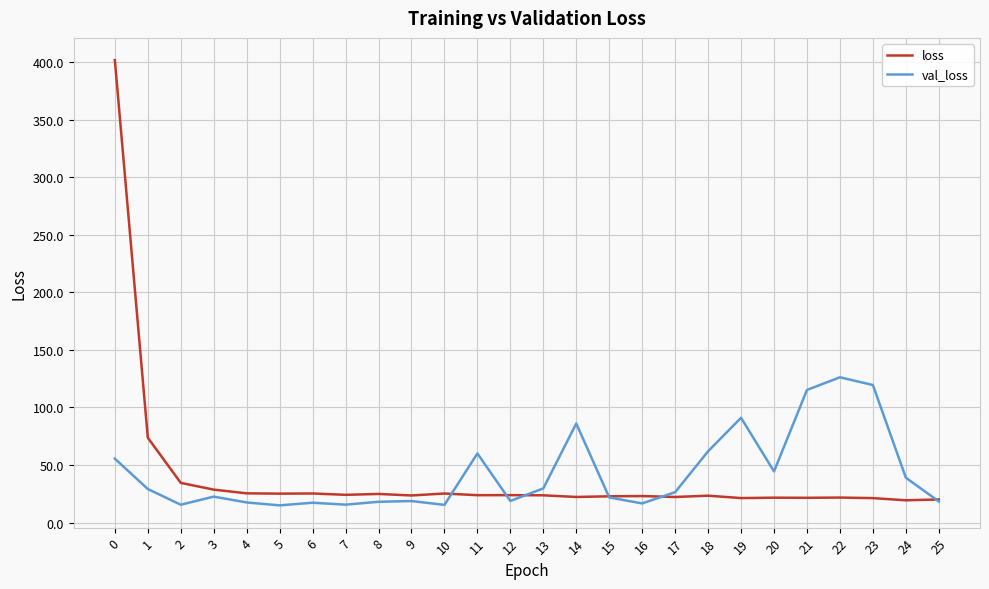

What is the smallest value displayed?

14.9